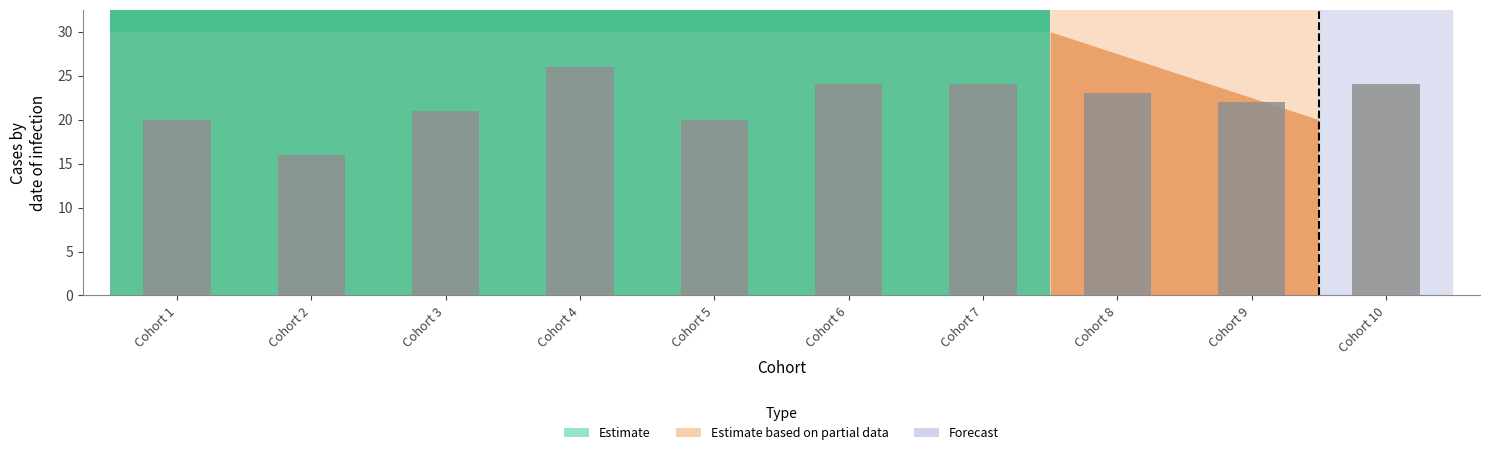

What is the average value?

22